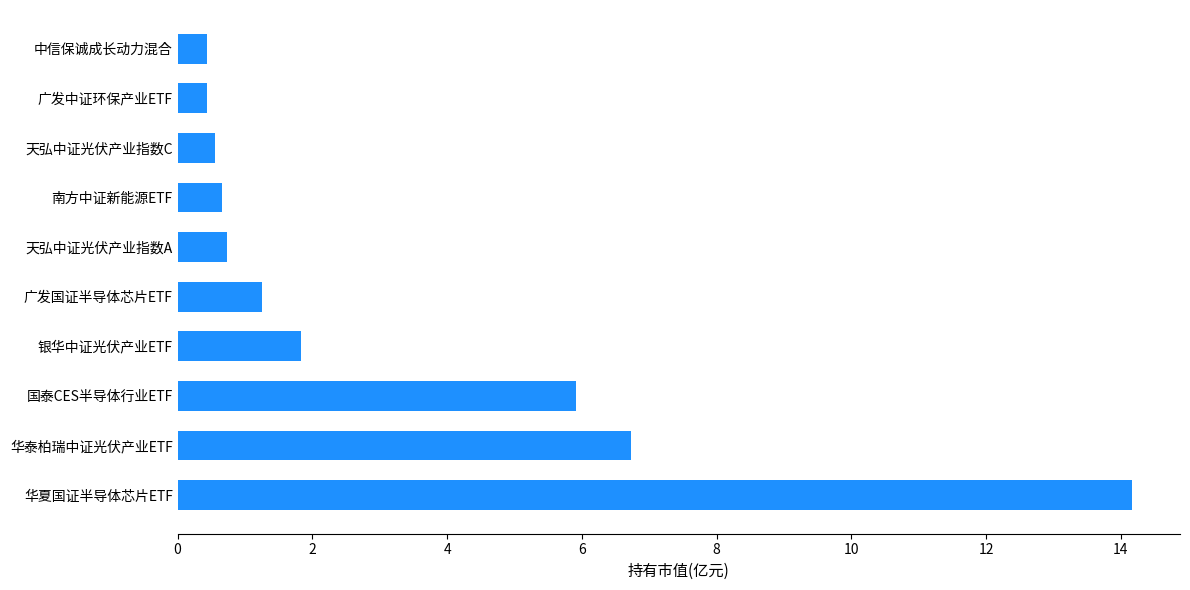

Reading bottom to top, list all the values displayed in this chart.

华夏国证半导体芯片ETF=14.2	华泰柏瑞中证光伏产业ETF=6.7	国泰CES半导体行业ETF=5.9	银华中证光伏产业ETF=1.8	广发国证半导体芯片ETF=1.2	天弘中证光伏产业指数A=0.7	南方中证新能源ETF=0.7	天弘中证光伏产业指数C=0.6	广发中证环保产业ETF=0.4	中信保诚成长动力混合=0.4